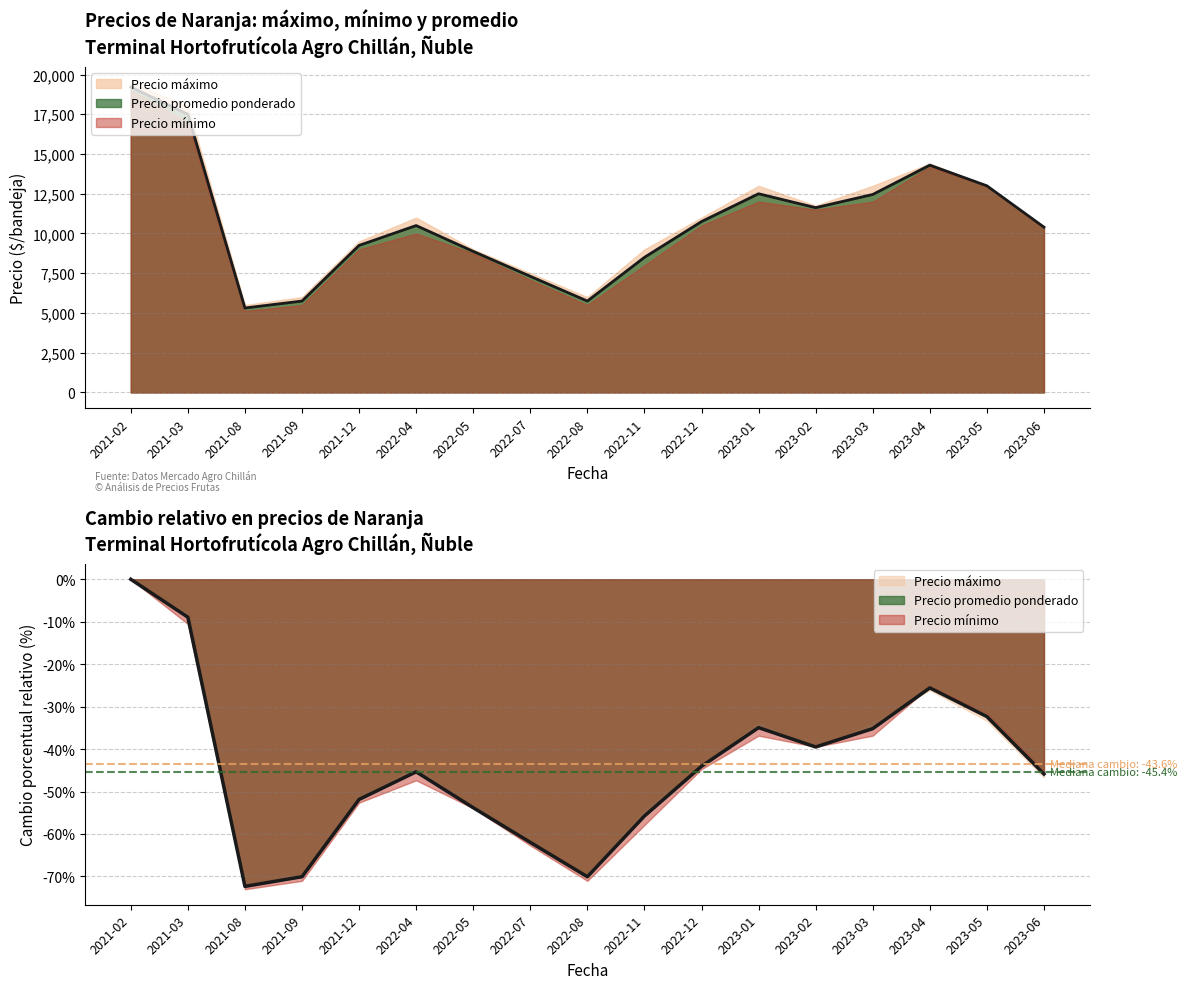

Is it true that Precio maximo equals 2115 at 2021-08-17?

False